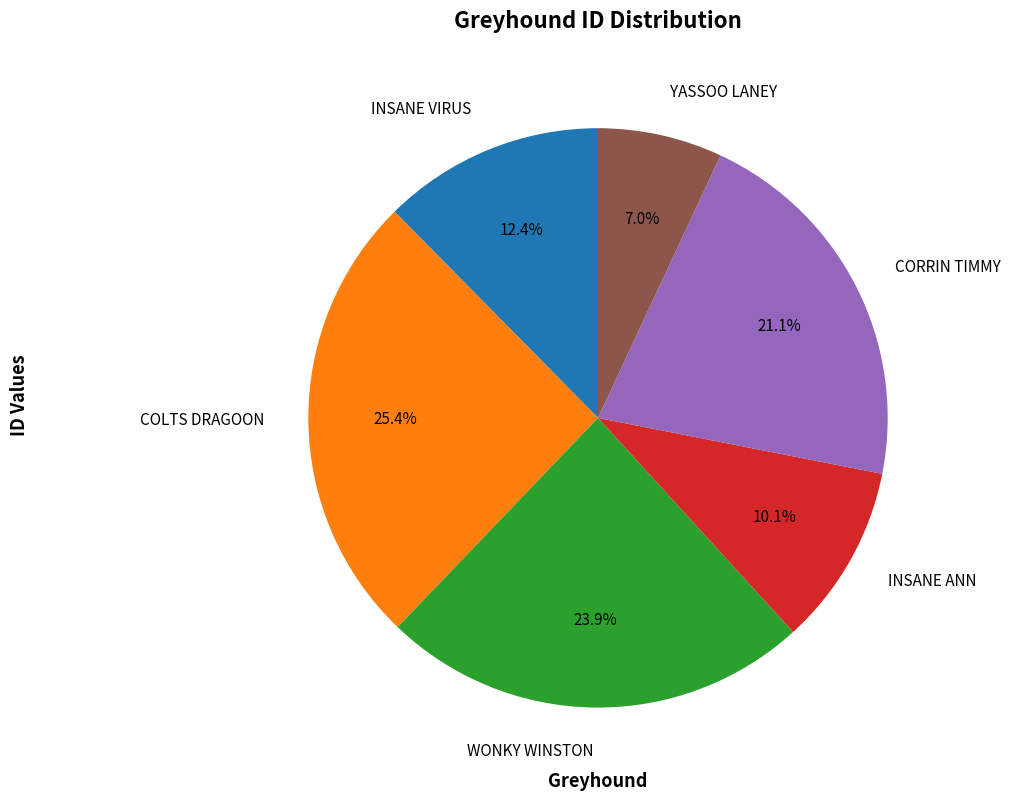

Which category has the biggest portion of the pie?

COLTS DRAGOON